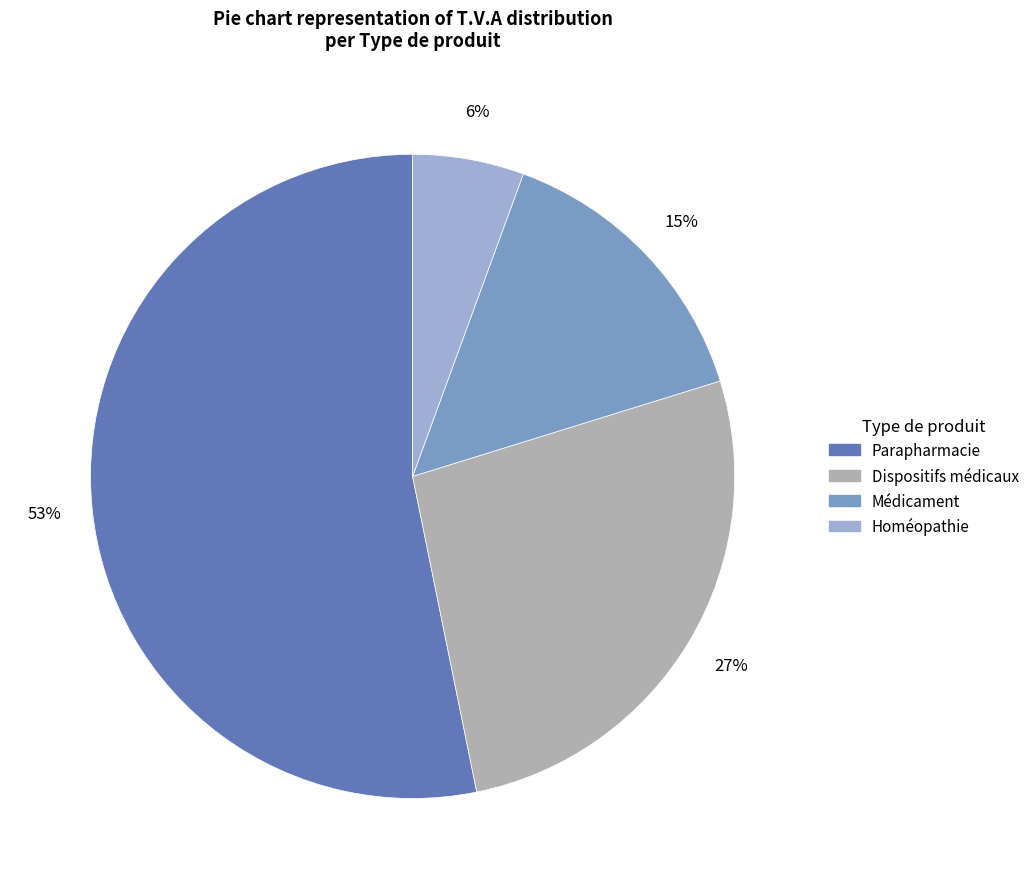

Is there a majority slice in this chart?

Yes